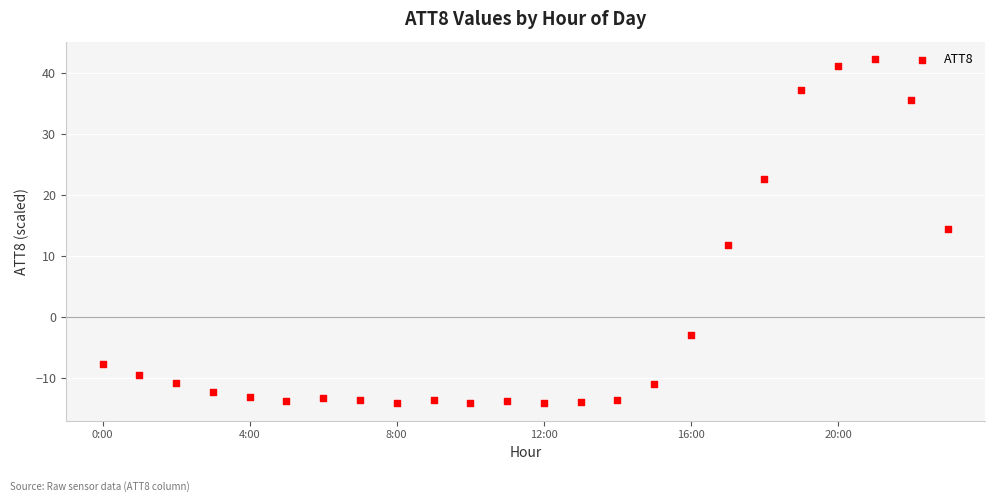

How many data points are displayed?

24